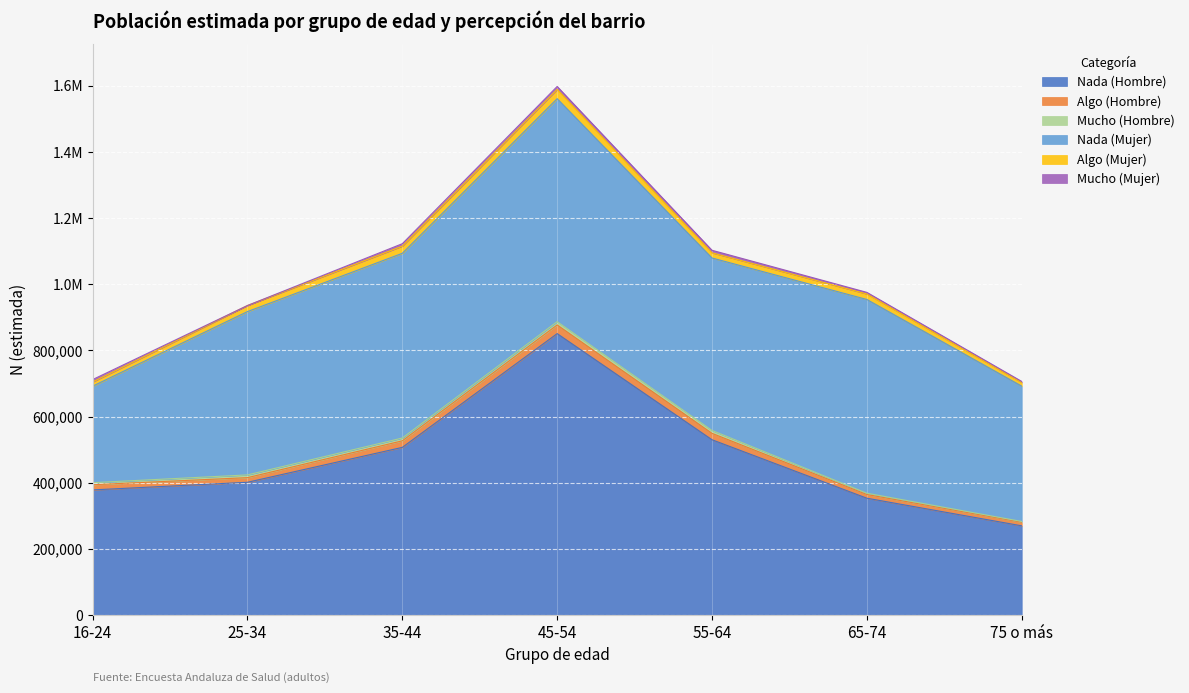

After their last crossing, which series has the higher values: Mucho (Hombre) or Mucho (Mujer)?

Mucho (Mujer)